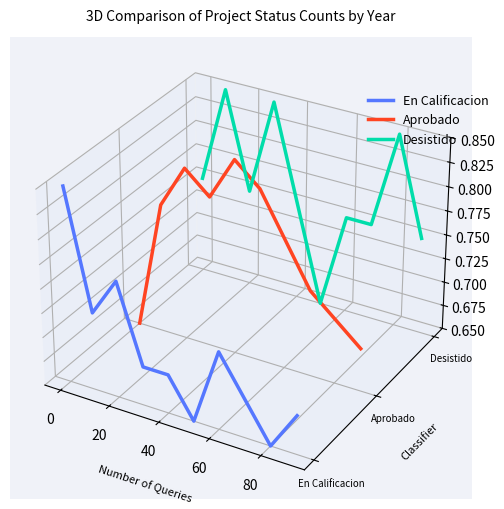

At how many categories does at least one series exceed 0?

10